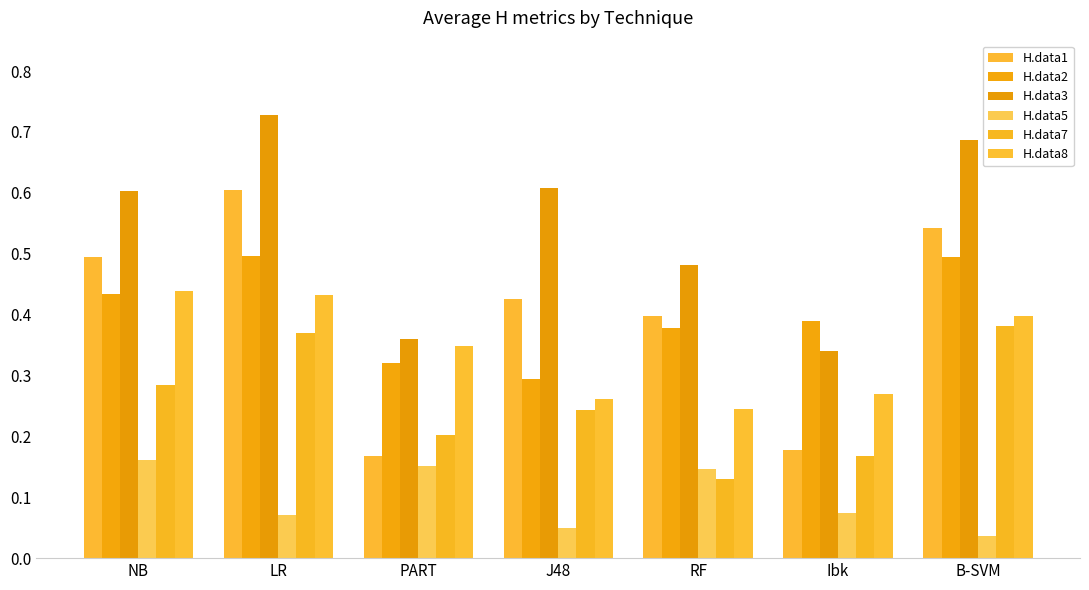

What is the average value of the H.data1 series?

0.4